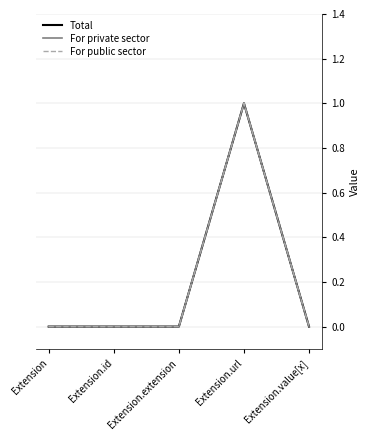

At Extension.extension, list the series in order from smallest to largest.

Total, For private sector, For public sector